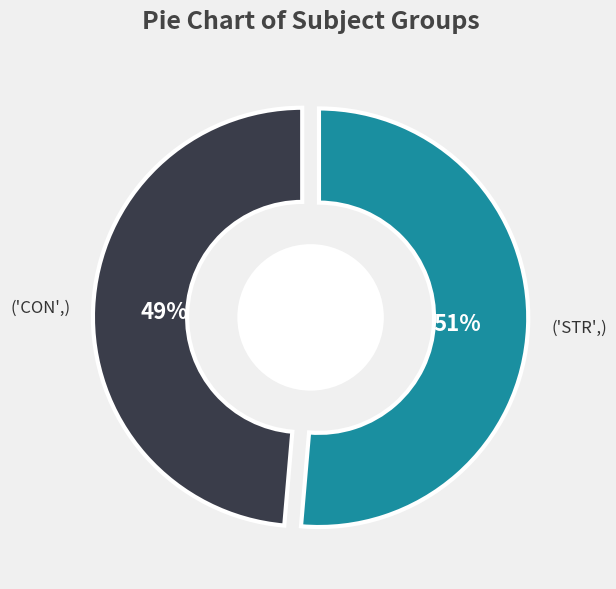

What percentage is NOT represented by STR?

48.6%